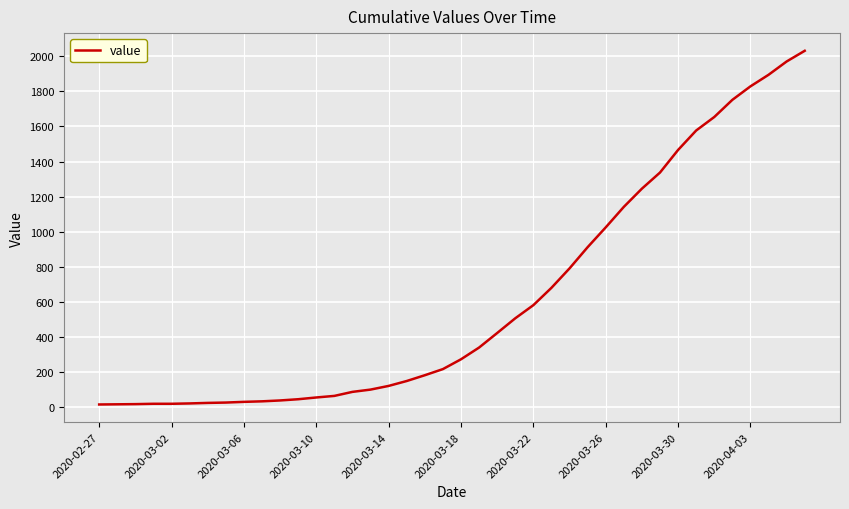

What is the difference between the maximum and minimum values?

2019